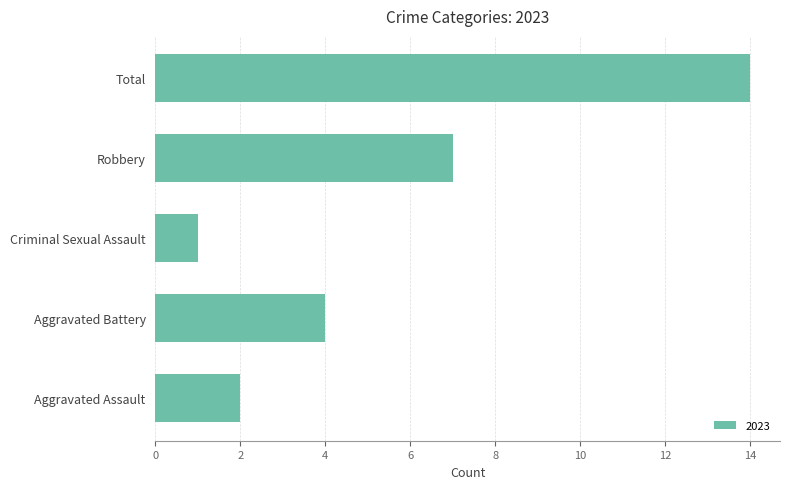

What is the maximum value shown in the chart?

14